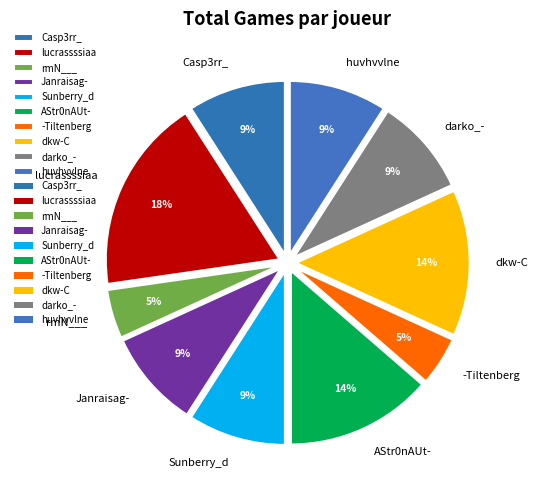

Count the number of slices in the pie.

10